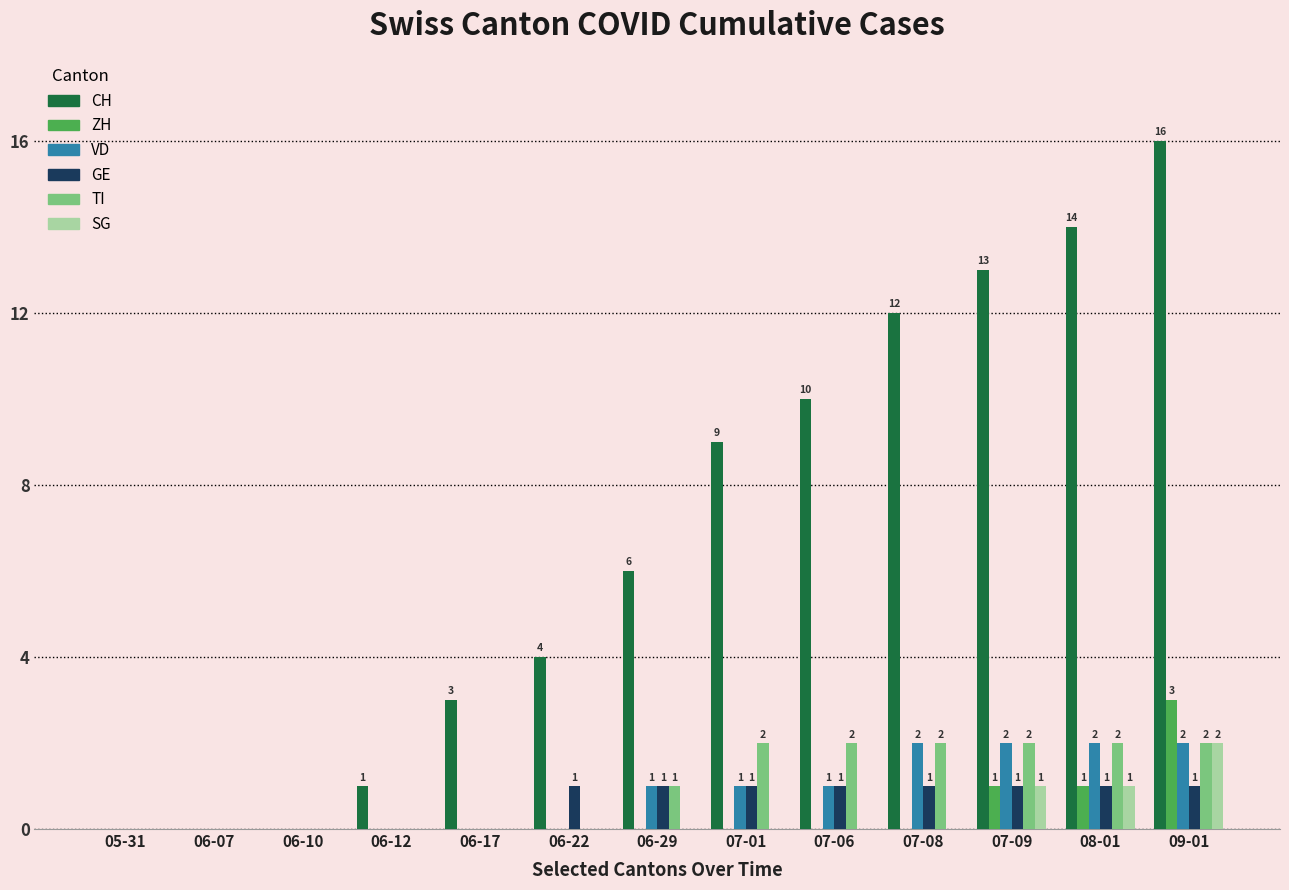

Between 05-31 and 06-17, which series saw the biggest shift?

CH